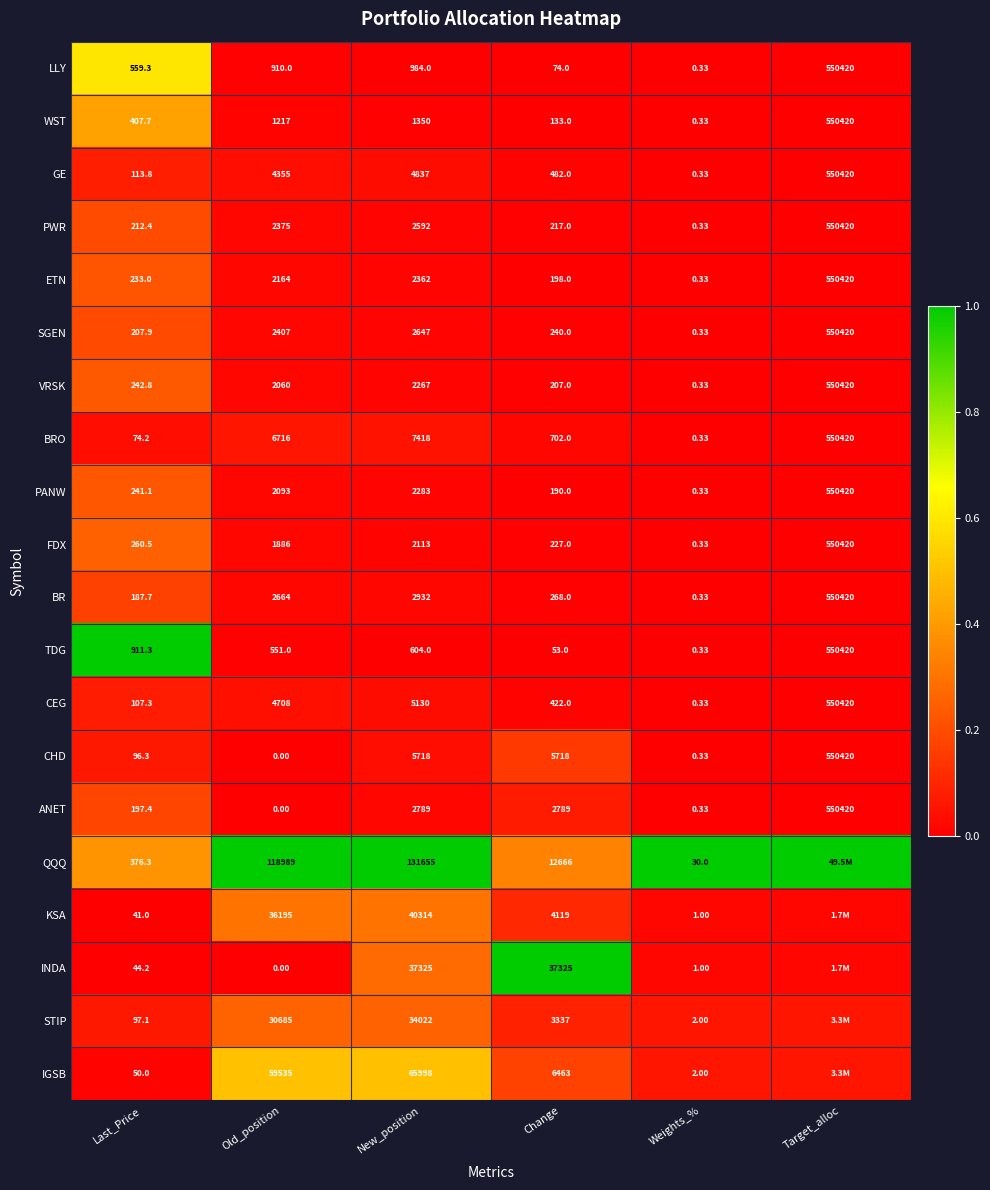

At which label is ETN closest to 275210?

New_position